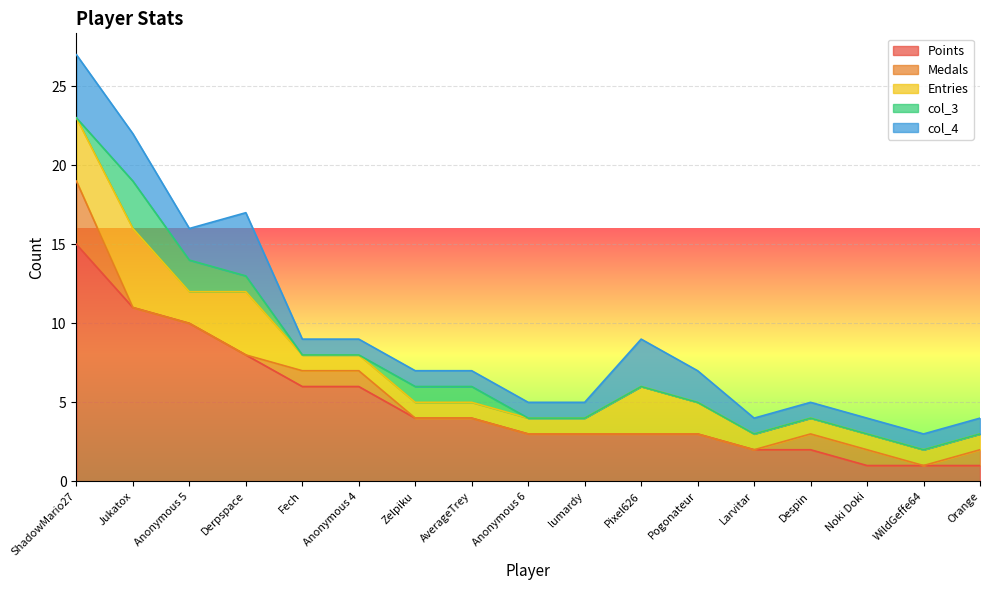

The value of Entries at Anonymous 6 is 1. True or false?

True